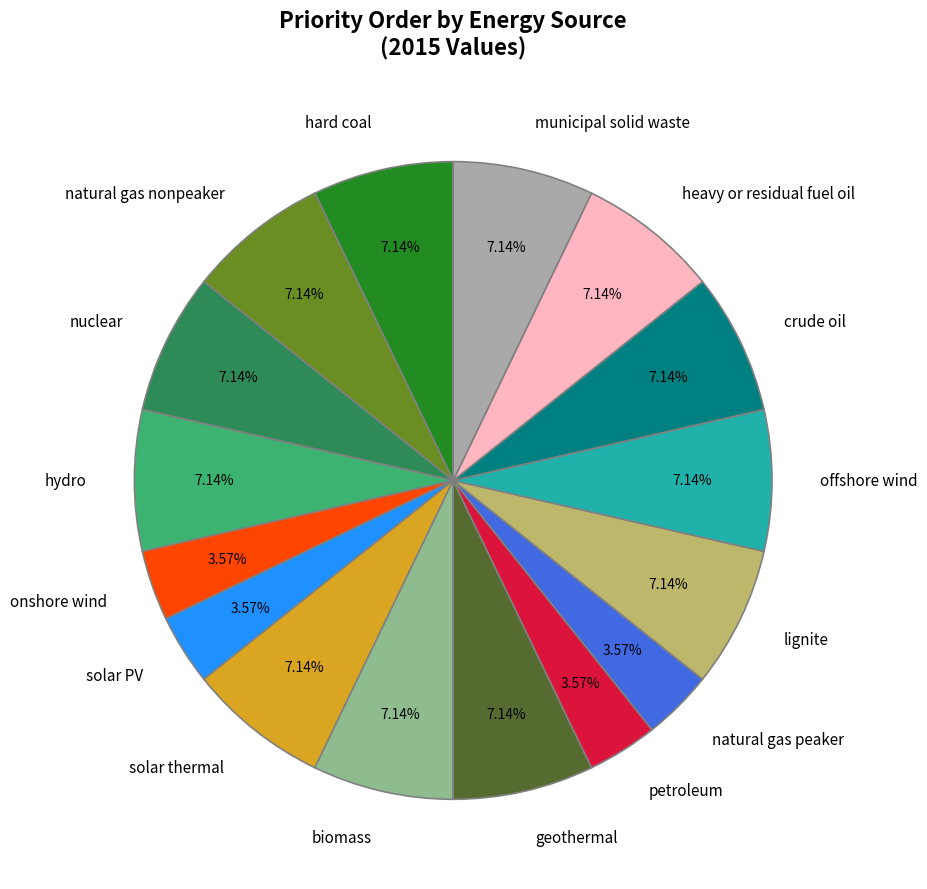

Count the number of slices in the pie.

16